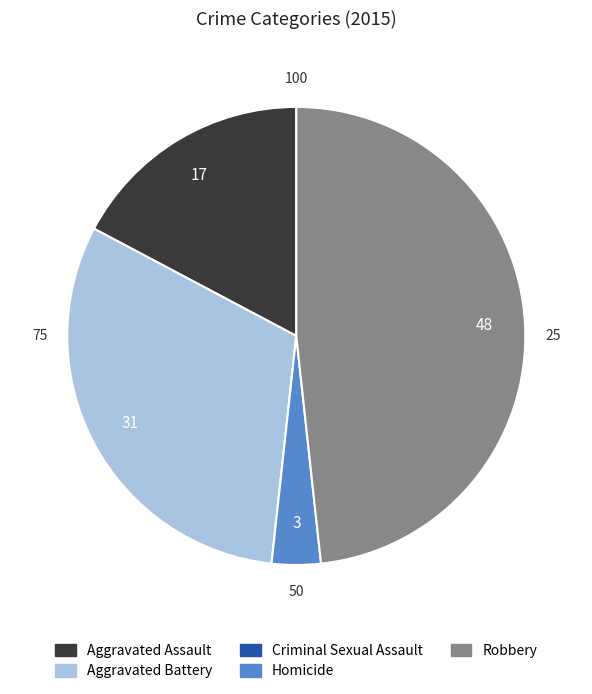

Which slice is the largest?

Robbery